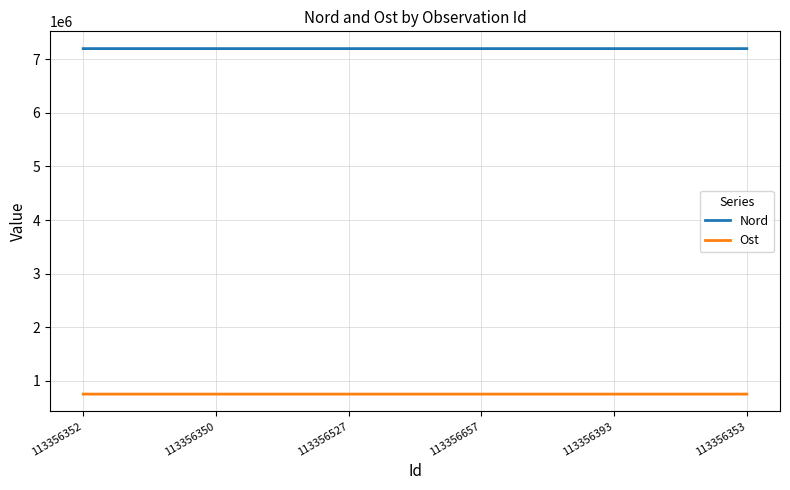

True or false: Ost and Nord intersect in this chart.

False